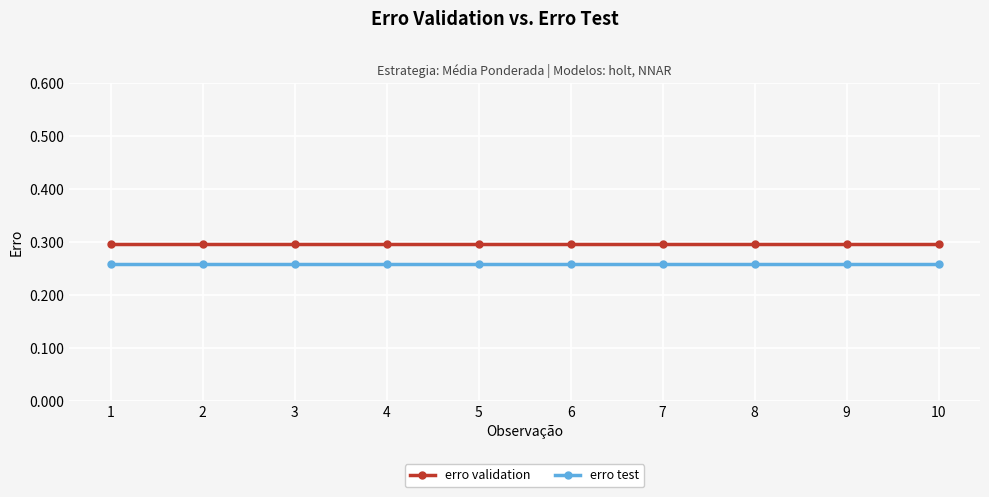

List the series in order of their overall mean, lowest first.

erro test, erro validation